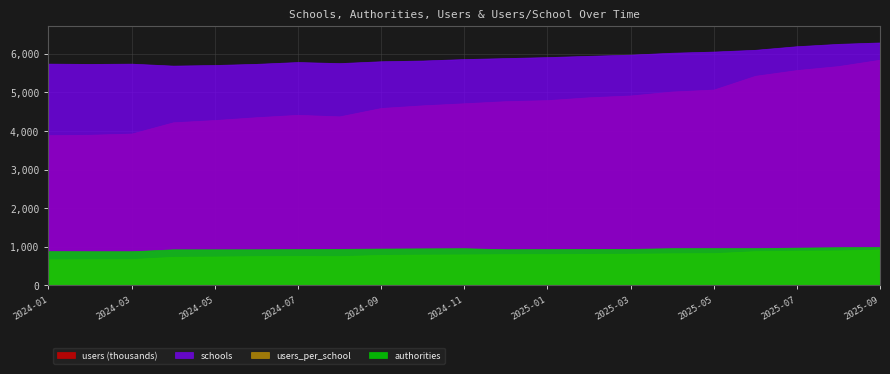

Does the chart display data point markers on the line(s)?

No